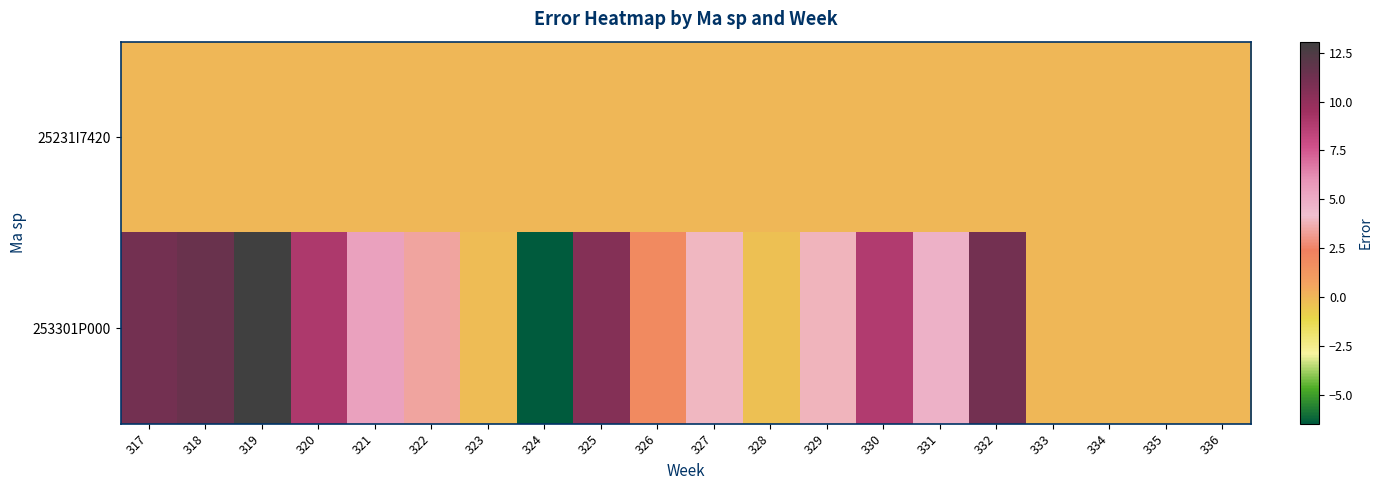

Which series has the widest spread of values?

253301P000